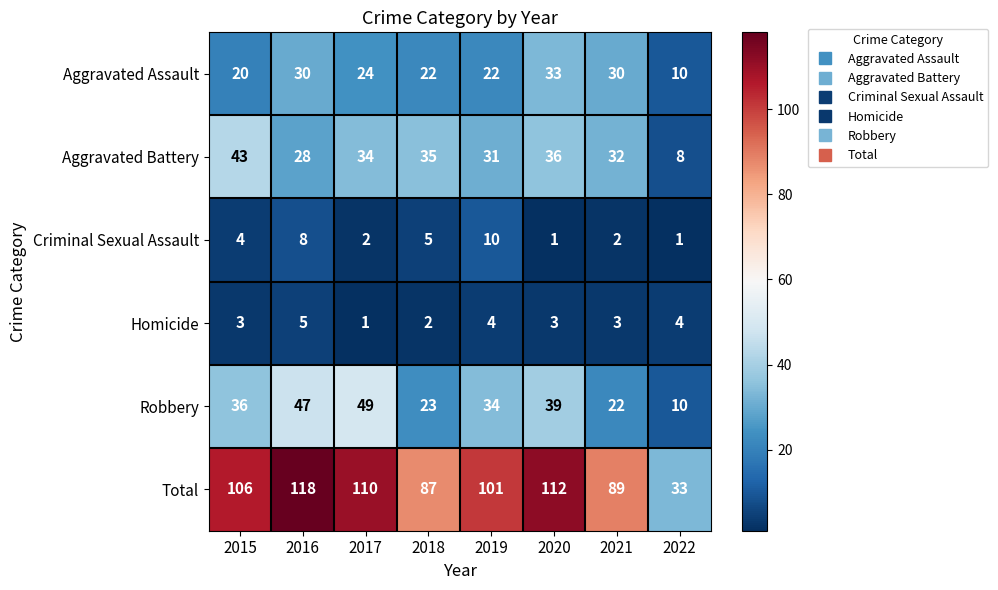

What is the approximate value of Aggravated Battery at 2016, to the nearest 10?

30